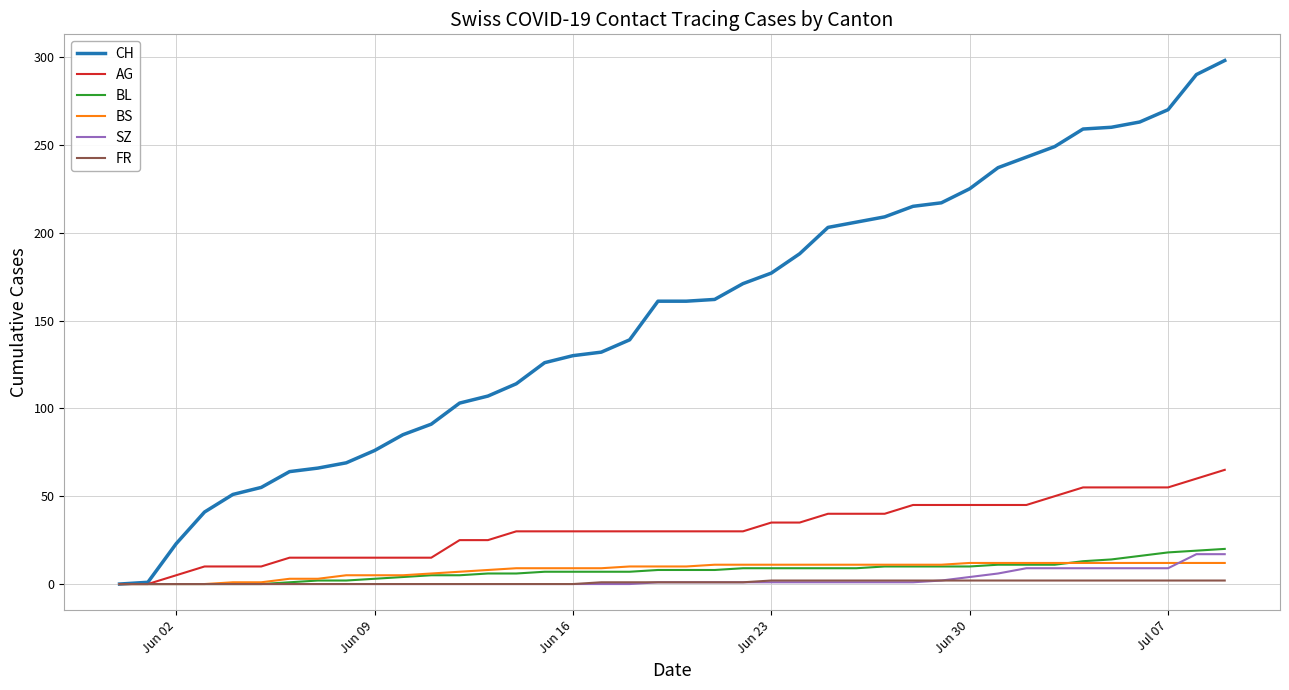

Which series has the largest total across all categories?

CH